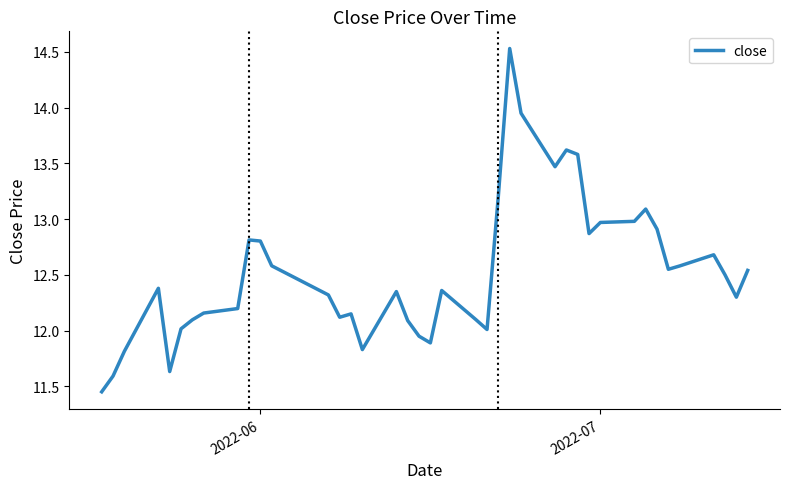

What is the greatest value displayed?

14.5